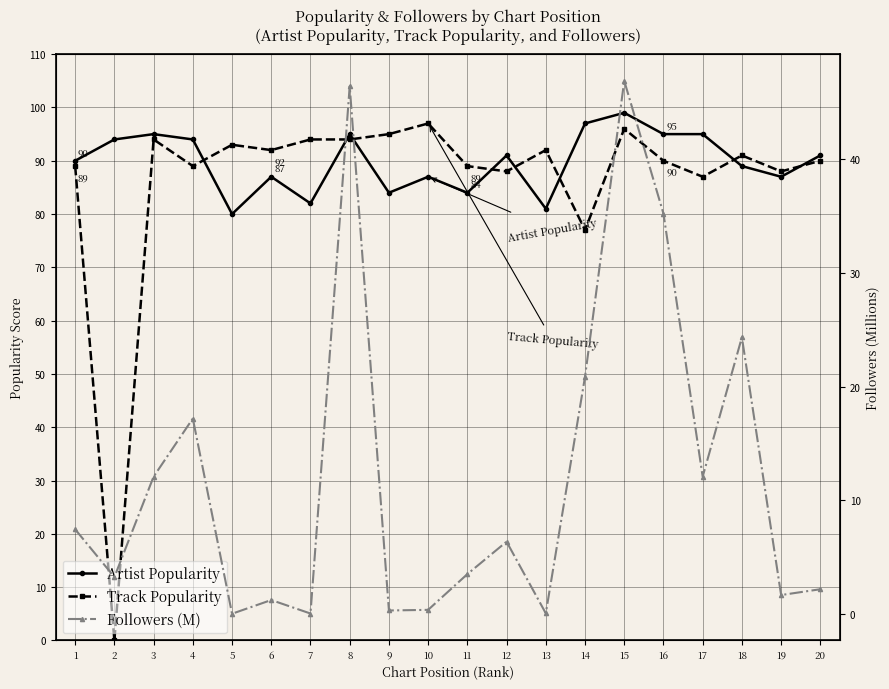

Reading left to right, list all the values displayed in this chart.

Artist Popularity: 90.0	94.0	95.0	94.0	80.0	87.0	82.0	95.0	84.0	87.0	84.0	91.0	81.0	97.0	99.0	95.0	95.0	89.0	87.0	91.0
Track Popularity: 89.0	0.0	94.0	89.0	93.0	92.0	94.0	94.0	95.0	97.0	89.0	88.0	92.0	77.0	96.0	90.0	87.0	91.0	88.0	90.0
Followers (M): 7.5	3.3	12.1	17.2	0.0	1.2	0.0	46.5	0.3	0.4	3.5	6.4	0.1	20.9	46.9	35.2	12.1	24.3	1.7	2.2